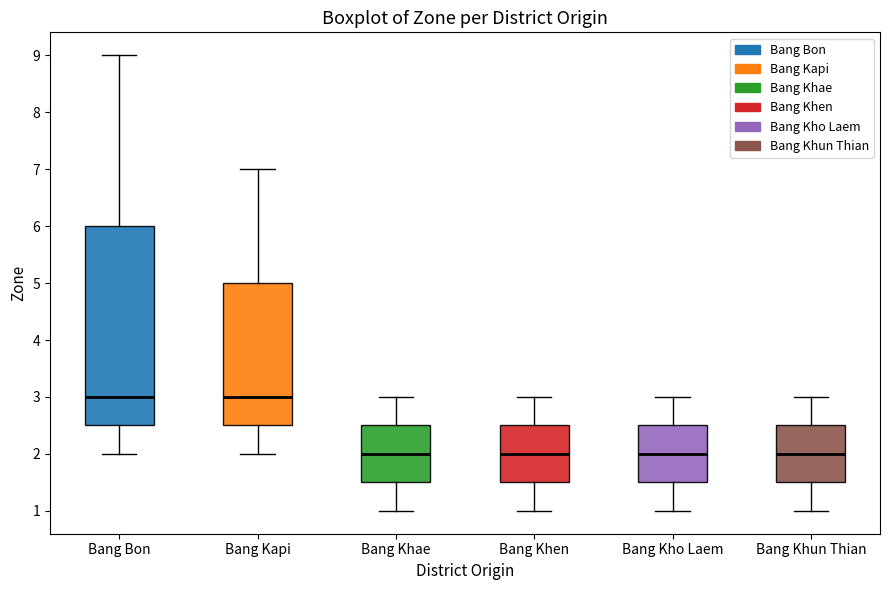

Reading left to right, read every box against the y-axis: the position of its median line, the range the box covers, and the ends of its whiskers. The values are not printed on the chart, so give them approximately, as read against the axis.

Bang Bon: median 3.0, box 2.5 to 6.0, whiskers 2.0 to 9.0
Bang Kapi: median 3.0, box 2.5 to 5.0, whiskers 2.0 to 7.0
Bang Khae: median 2.0, box 1.5 to 2.5, whiskers 1.0 to 3.0
Bang Khen: median 2.0, box 1.5 to 2.5, whiskers 1.0 to 3.0
Bang Kho Laem: median 2.0, box 1.5 to 2.5, whiskers 1.0 to 3.0
Bang Khun Thian: median 2.0, box 1.5 to 2.5, whiskers 1.0 to 3.0